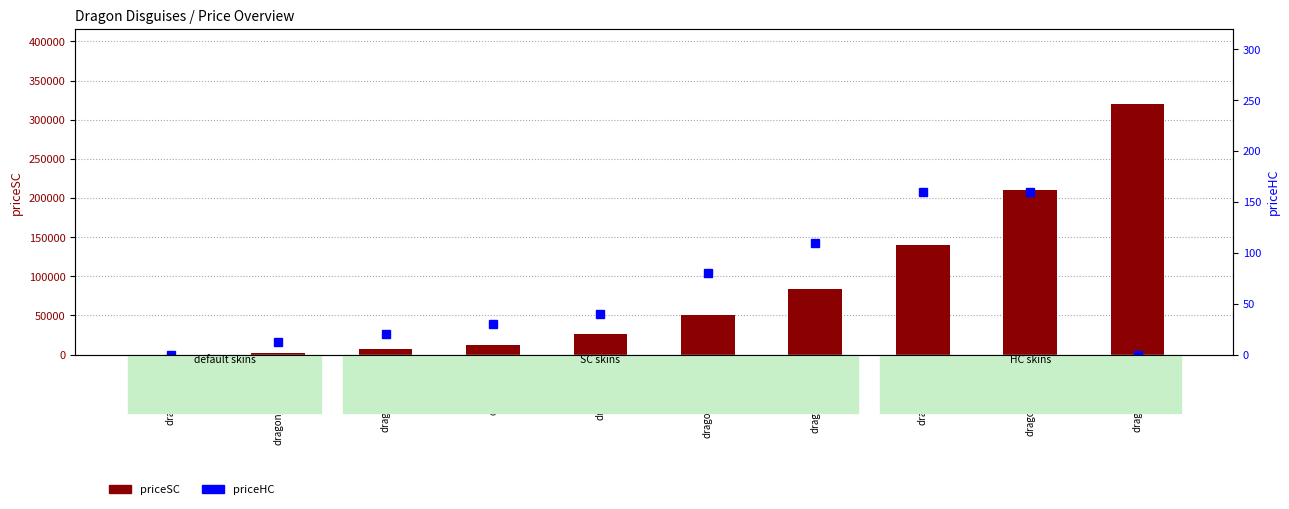

Reading left to right, extract all data points from this chart.

priceSC: dragon_baby=0	dragon_crocodile=1650	dragon_reptile=7000	dragon_fat=12000	dragon_bug=26000	dragon_chinese=50000	dragon_classic=84000	dragon_devil=140000	dragon_jawfrey=210000	dragon_balrog=320000
priceHC: dragon_baby=0	dragon_crocodile=12	dragon_reptile=20	dragon_fat=30	dragon_bug=40	dragon_chinese=80	dragon_classic=110	dragon_devil=160	dragon_jawfrey=160	dragon_balrog=0